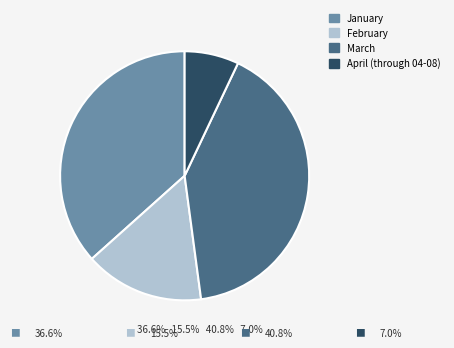

Is the sum of January and April (through 04-08) greater than half?

No